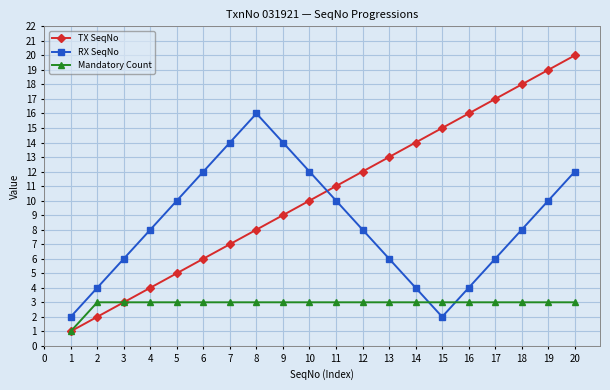

How many categories are shown in the chart?

20